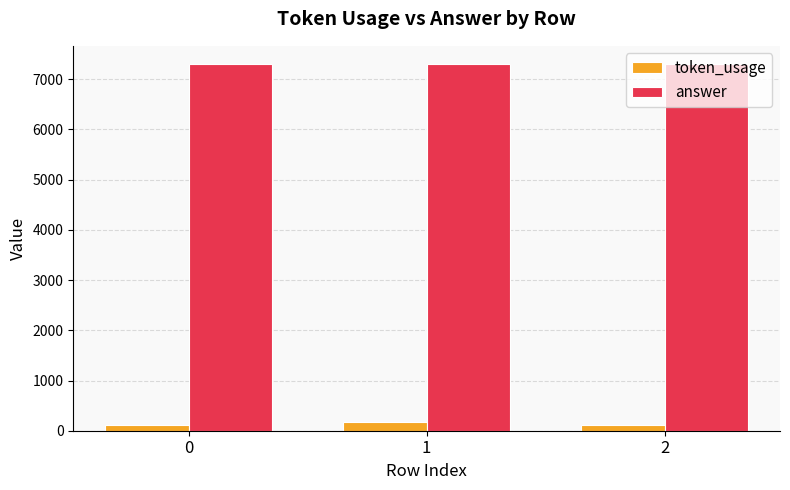

Count the number of data series in this chart.

2